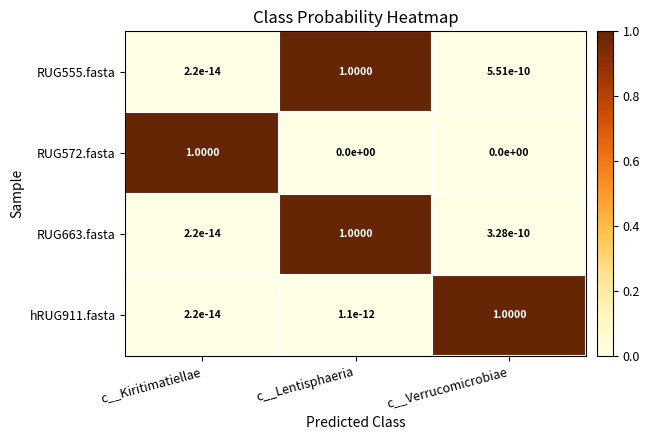

How many data points does each series have?

3